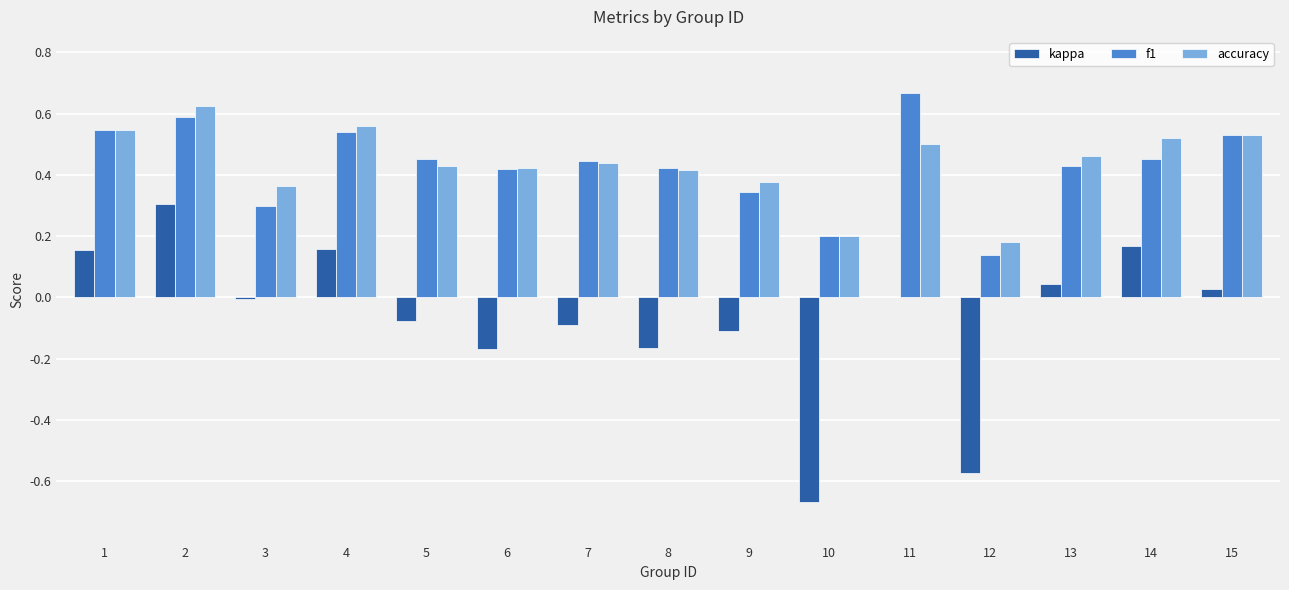

The value of f1 at 6 is 0.2. True or false?

False